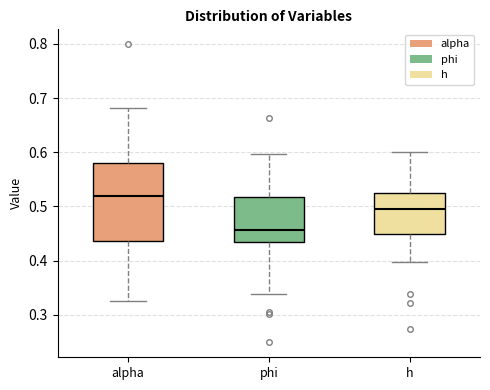

Reading left to right, read every box against the y-axis: the position of its median line, the range the box covers, and the ends of its whiskers. The values are not printed on the chart, so give them approximately, as read against the axis.

alpha: median 0.52, box 0.44 to 0.58, whiskers 0.33 to 0.68
phi: median 0.46, box 0.44 to 0.52, whiskers 0.34 to 0.60
h: median 0.50, box 0.45 to 0.52, whiskers 0.40 to 0.60